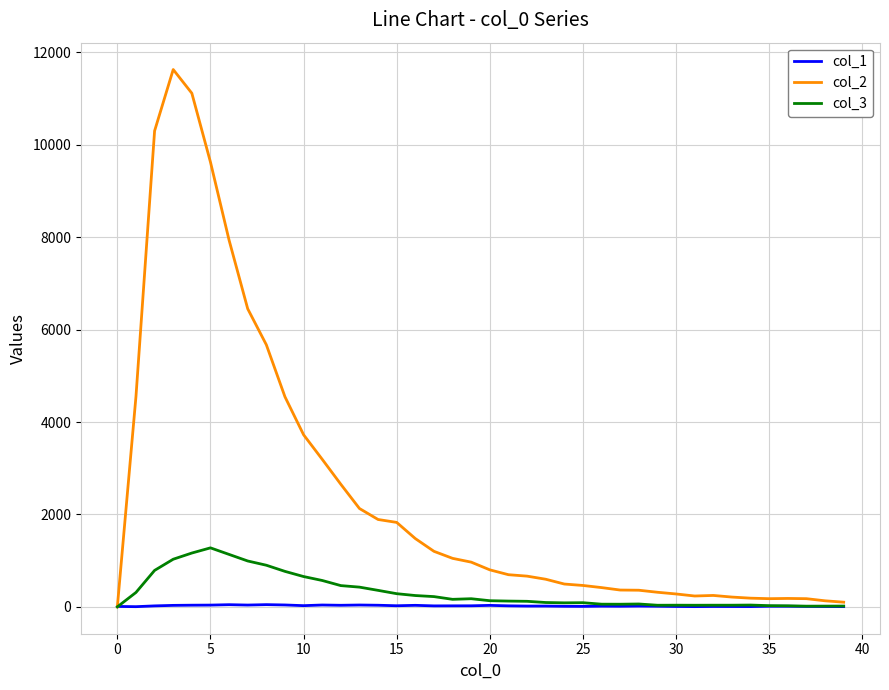

List the series in order of their peak value, highest first.

col_2, col_3, col_1